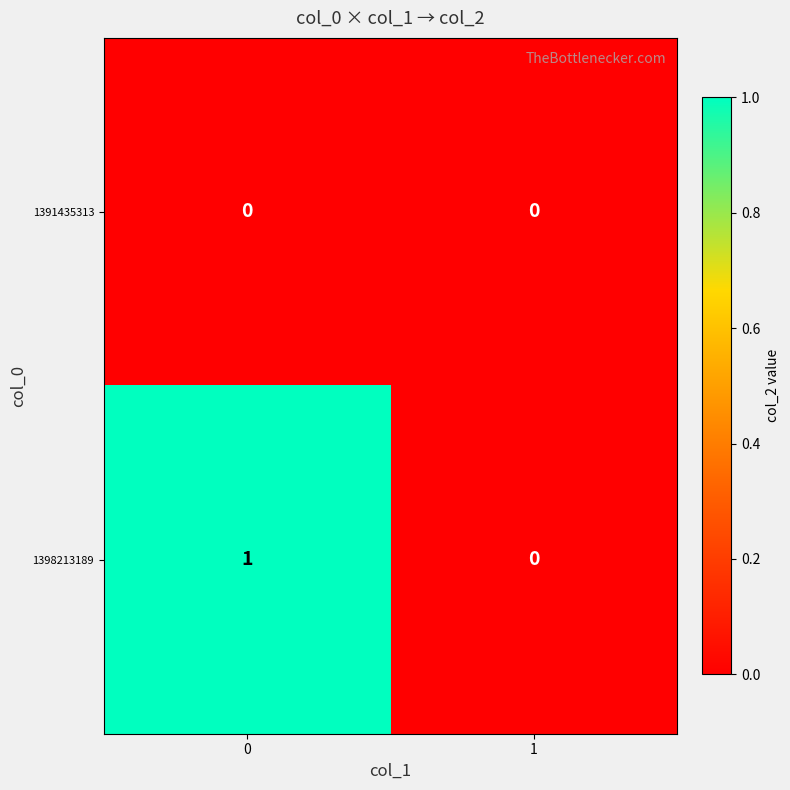

Reading left to right, extract all data points from this chart.

1391435313: 0=0	1=0
1398213189: 0=1	1=0